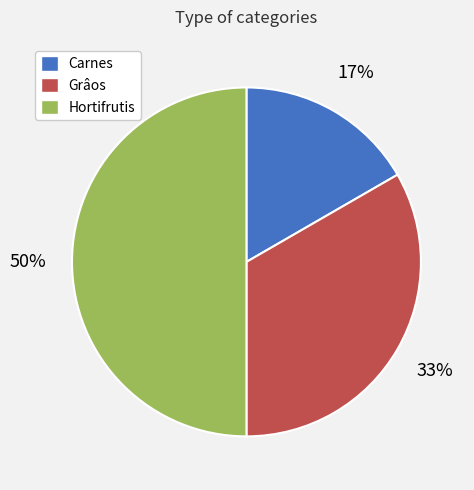

The Grâos slice represents 47% of the pie. True or false?

False